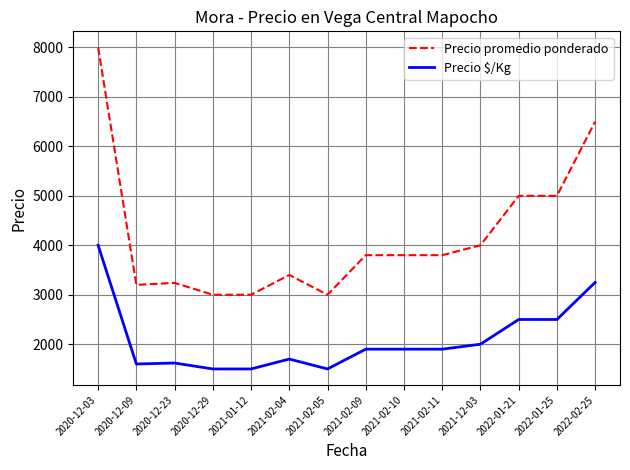

Which series has the largest total across all categories?

Precio promedio ponderado